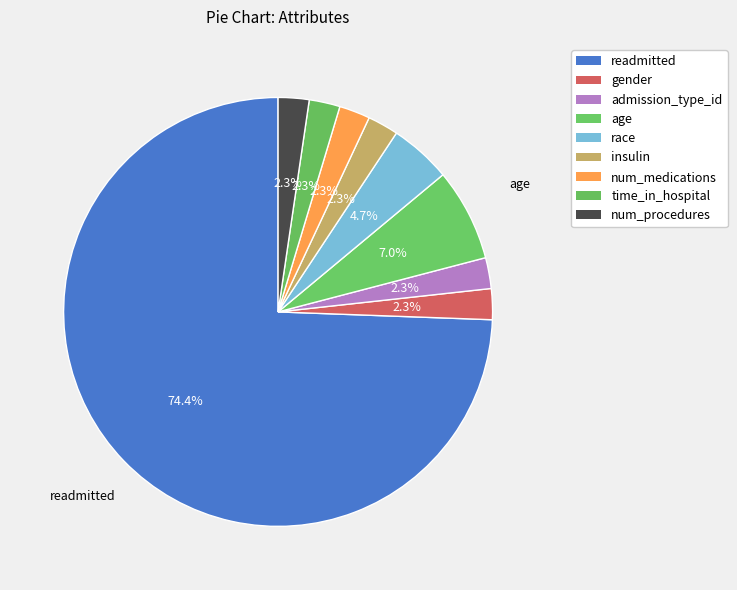

To the nearest percent, what portion does num_procedures represent?

2%